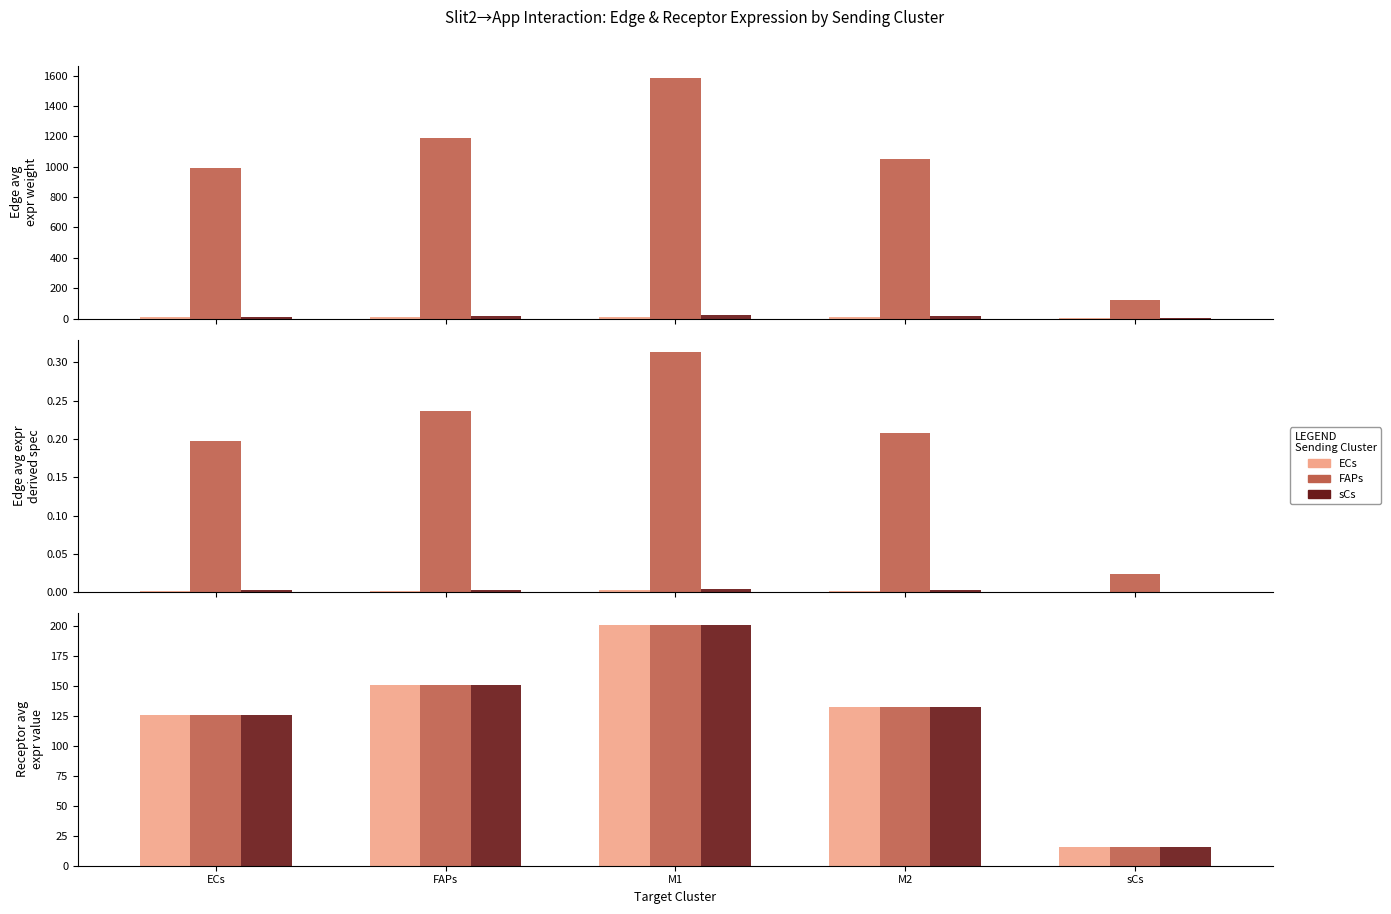

What is the sum of all sCs values?

626.7